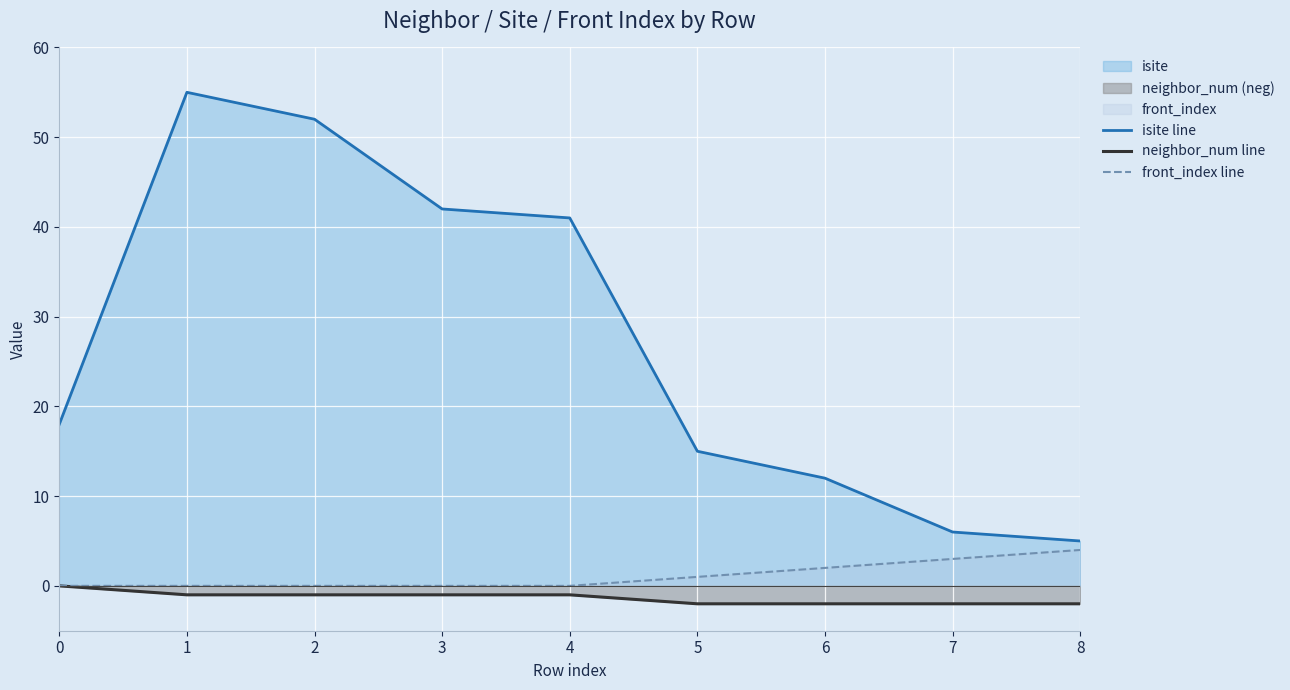

Which series has the widest spread of values?

isite line